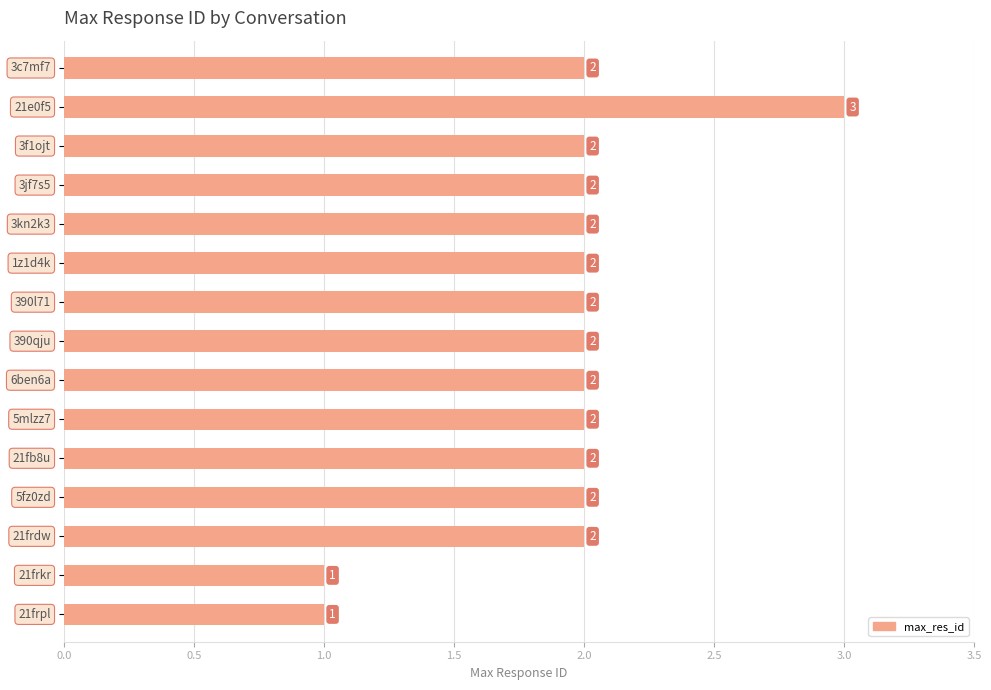

What is the value of the 13th bar from the top?

2